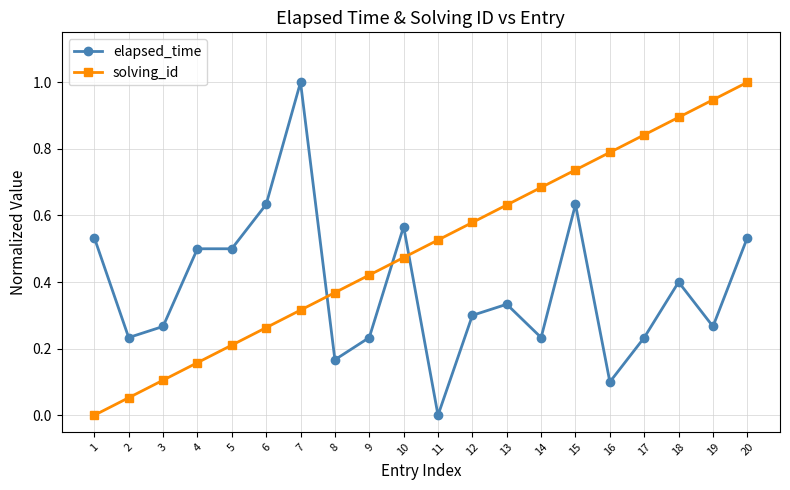

Rank the categories by solving_id value from highest to lowest.

20, 19, 18, 17, 16, 15, 14, 13, 12, 11, 10, 9, 8, 7, 6, 5, 4, 3, 2, 1